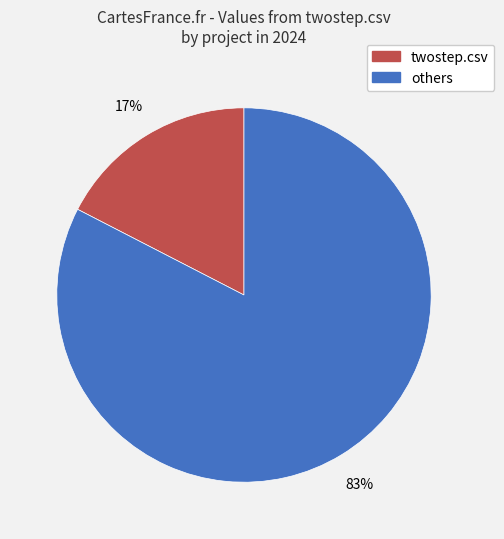

Which slice is the smallest?

twostep.csv